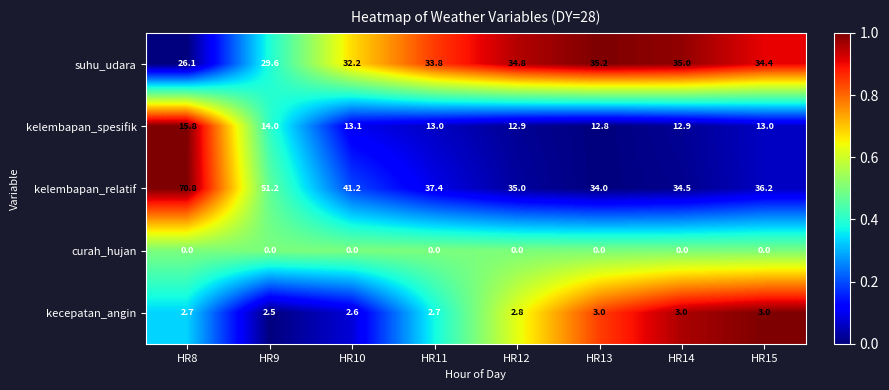

What is the total value across all series at HR12?

85.5